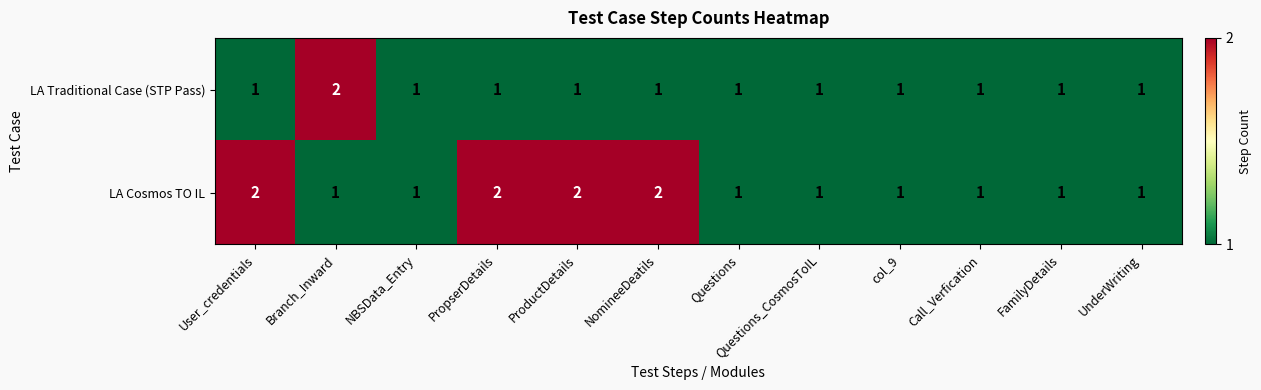

Which series changed the most between NBSData_Entry and NomineeDeatils?

LA Cosmos TO IL